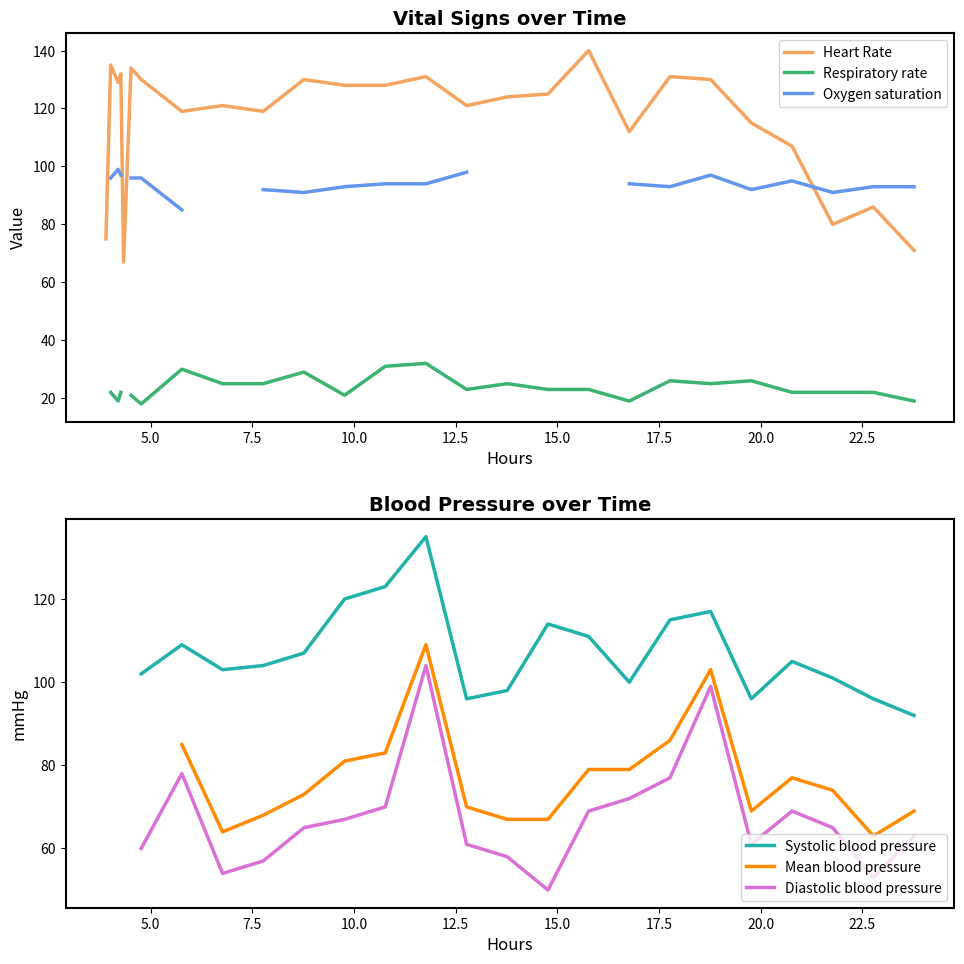

Is the value of Heart Rate at 15.0 greater than the value of Respiratory rate at 5.0?

Yes